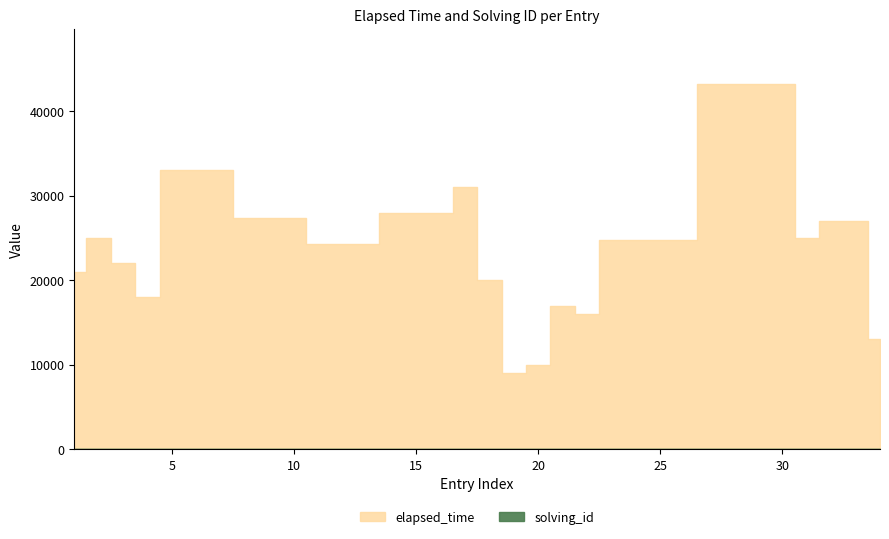

Reading left to right, list all the values displayed in this chart.

elapsed_time: 21000	25000	22000	18000	33000	33000	33000	27333	27333	27333	24333	24333	24333	28000	28000	28000	31000	20000	9000	10000	17000	16000	24750	24750	24750	24750	43250	43250	43250	43250	25000	27000	27000	13000
solving_id: 1	2	3	4	5	5	5	6	6	6	7	7	7	8	8	8	9	10	11	12	13	14	15	15	15	15	16	16	16	16	17	18	19	20